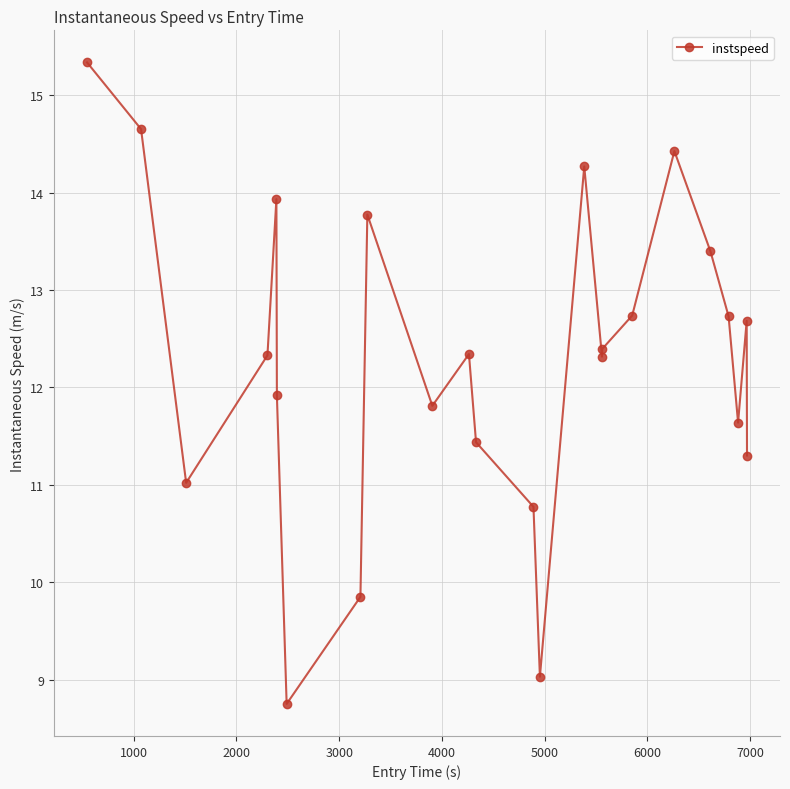

What is the difference between the maximum and second lowest values?

6.3